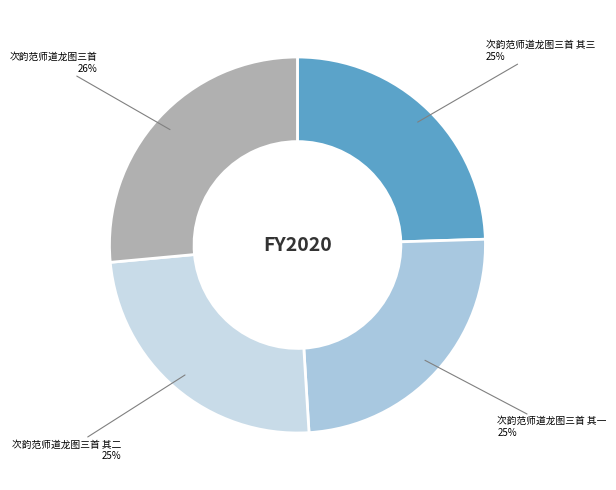

Is there any slice that represents more than half of the pie?

No